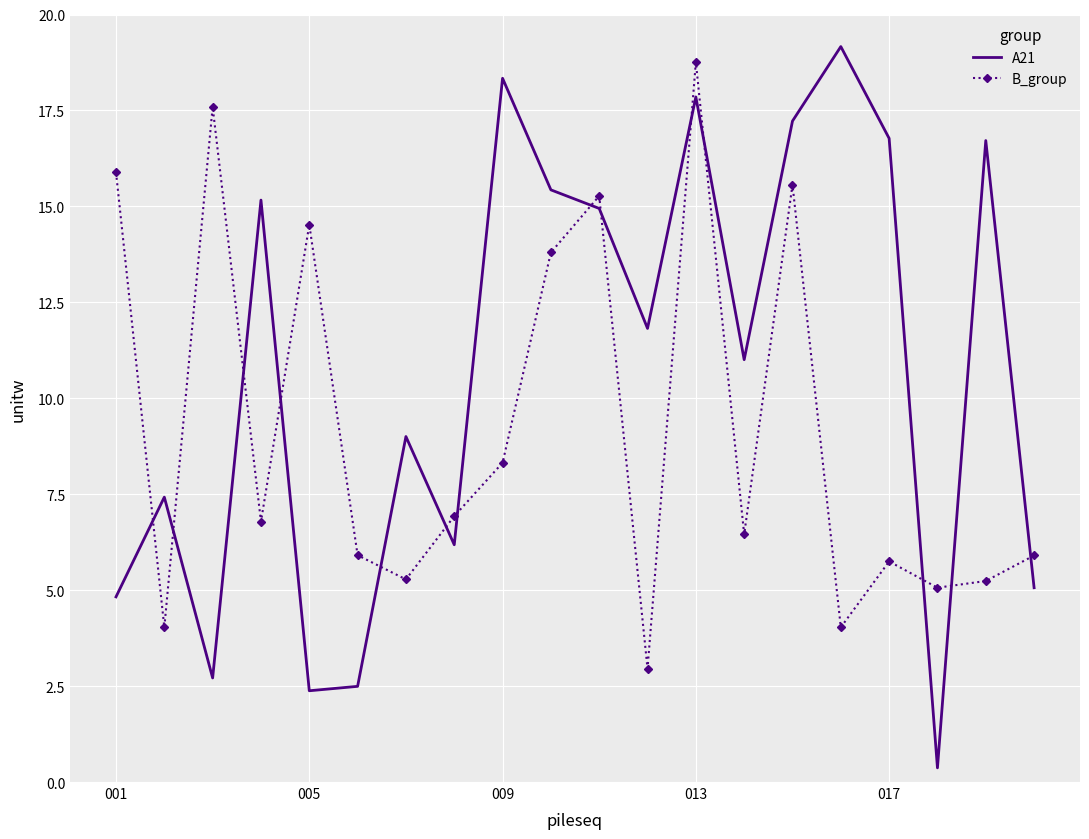

What is the smallest value displayed?

0.4